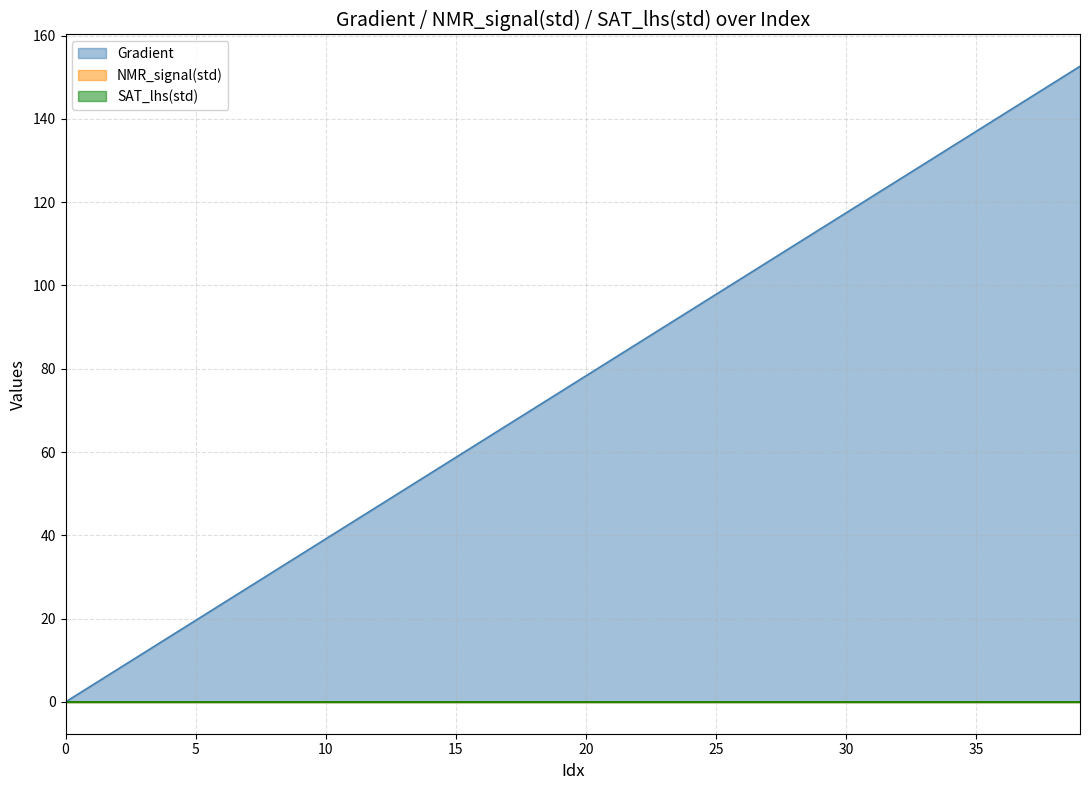

Reading right to left, what are all the values shown in this chart?

Gradient: 39=152.6	38=148.7	37=144.8	36=140.9	35=137.0	34=133.1	33=129.2	32=125.2	31=121.3	30=117.4	29=113.5	28=109.6	27=105.7	26=101.8	25=97.8	24=93.9	23=90.0	22=86.1	21=82.2	20=78.3	19=74.4	18=70.5	17=66.5	16=62.6	15=58.7	14=54.8	13=50.9	12=47.0	11=43.1	10=39.1	9=35.2	8=31.3	7=27.4	6=23.5	5=19.6	4=15.7	3=11.7	2=7.8	1=3.9	0=0.0
NMR_signal(std): 39=0.0	38=0.0	37=0.0	36=0.0	35=0.0	34=0.0	33=0.0	32=0.0	31=0.0	30=0.0	29=0.0	28=0.0	27=0.0	26=0.0	25=0.0	24=0.0	23=0.0	22=0.0	21=0.0	20=0.0	19=0.0	18=0.0	17=0.0	16=0.0	15=0.0	14=0.0	13=0.0	12=0.0	11=0.0	10=0.0	9=0.0	8=0.0	7=0.0	6=0.0	5=0.0	4=0.0	3=0.0	2=0.0	1=0.0	0=0.0
SAT_lhs(std): 39=0.0	38=0.0	37=0.0	36=0.0	35=0.0	34=0.0	33=0.0	32=0.0	31=0.0	30=0.0	29=0.0	28=0.0	27=0.0	26=0.0	25=0.0	24=0.0	23=0.0	22=0.0	21=0.0	20=0.0	19=0.0	18=0.0	17=0.0	16=0.0	15=0.0	14=0.0	13=0.0	12=0.0	11=0.0	10=0.0	9=0.0	8=0.0	7=0.0	6=0.0	5=0.0	4=0.0	3=0.0	2=0.0	1=0.0	0=0.0